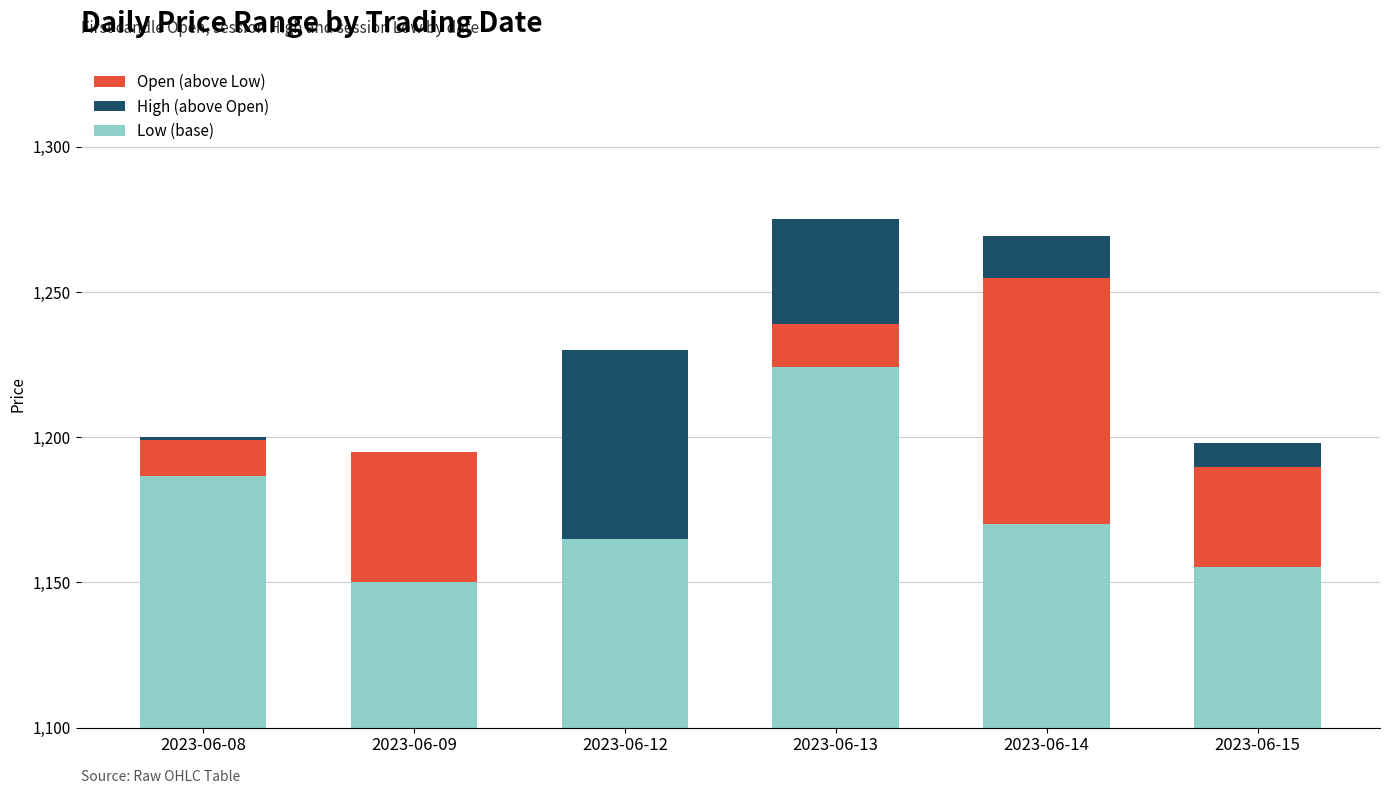

How many bars are there in each group?

3